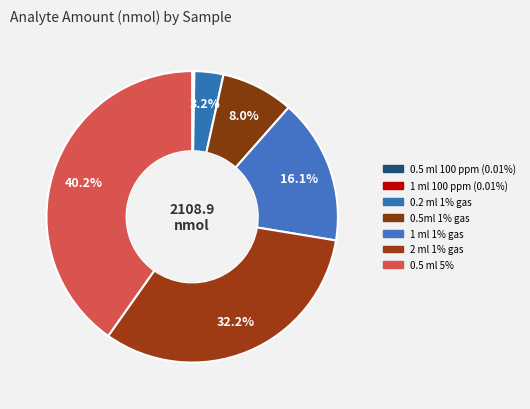

Between 1 ml 100 ppm (0.01%) and 0.5ml 1% gas, which is larger?

0.5ml 1% gas